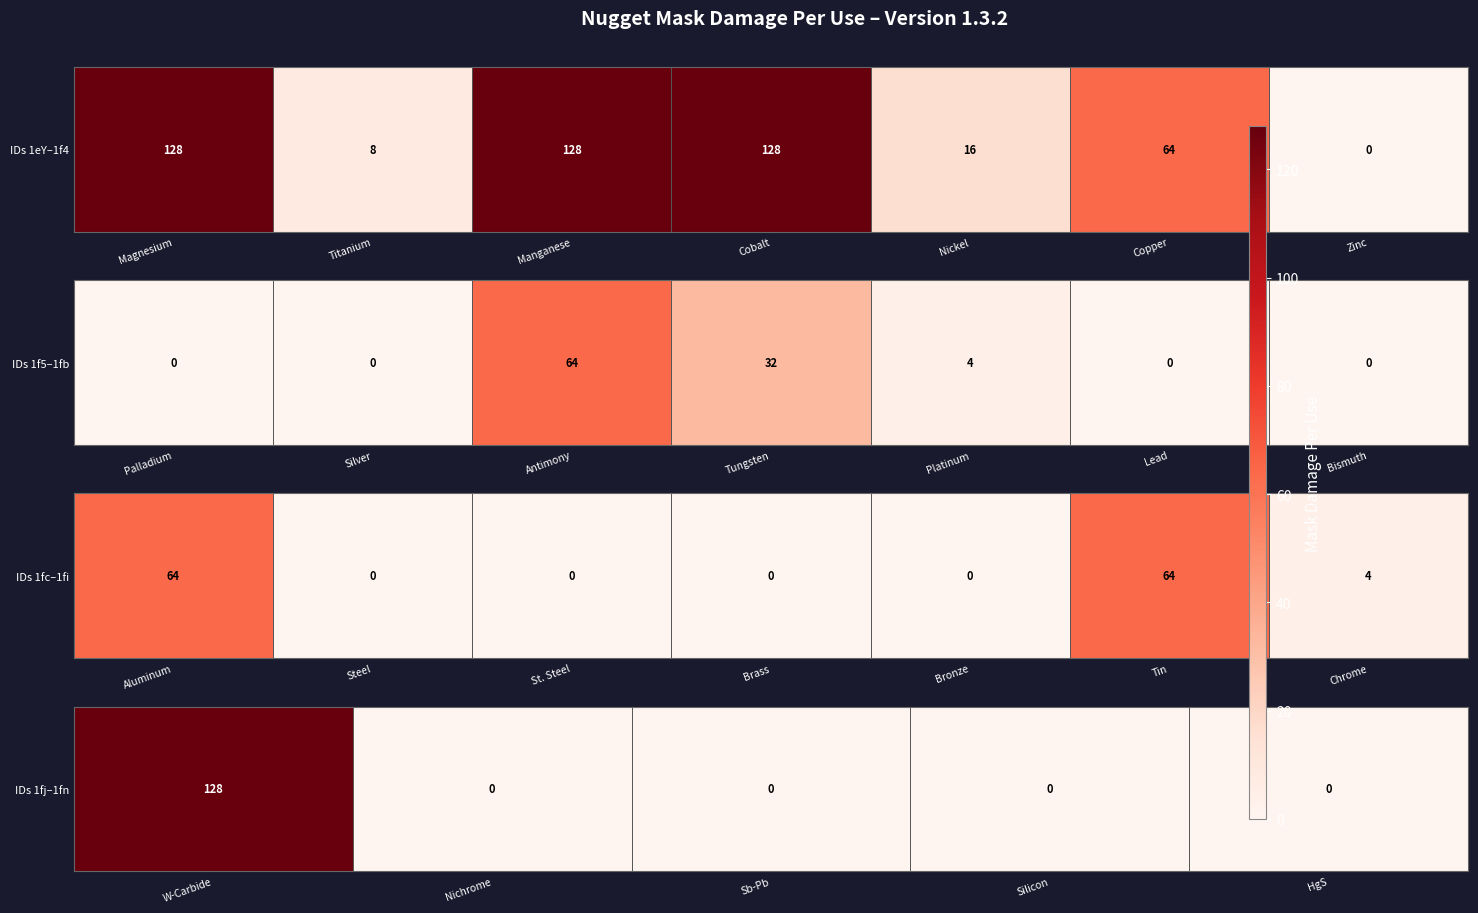

True or false: the data shows 128 at W-Carbide.

True